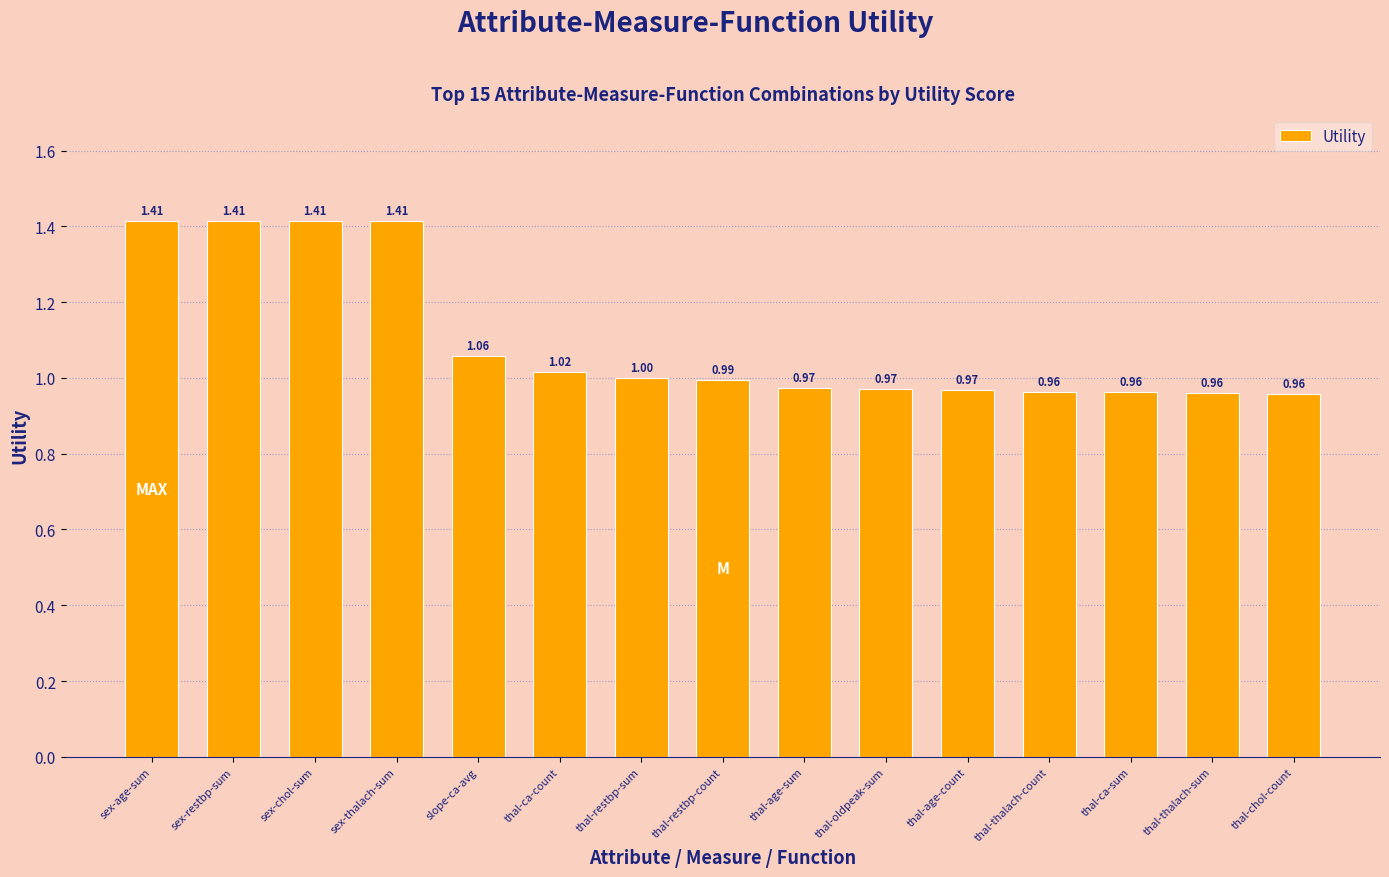

At which label is the value closest to 1?

thal-restbp-sum